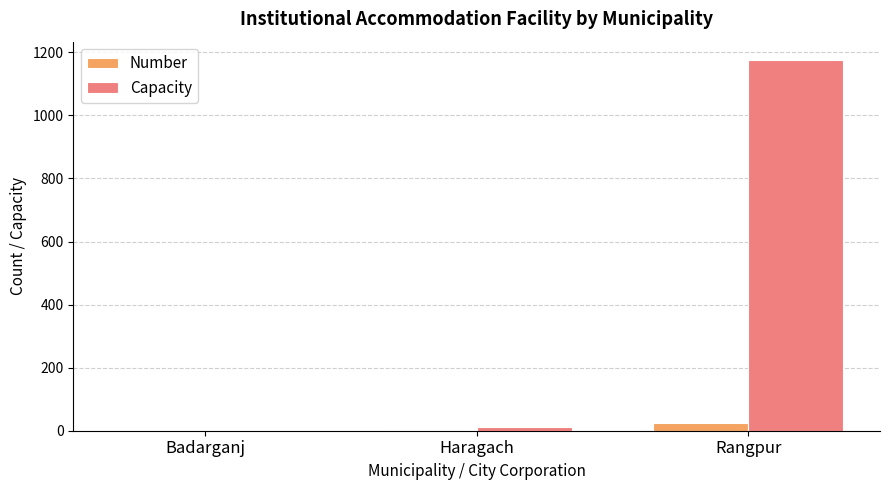

Is it true that Capacity equals 716 at Rangpur?

False